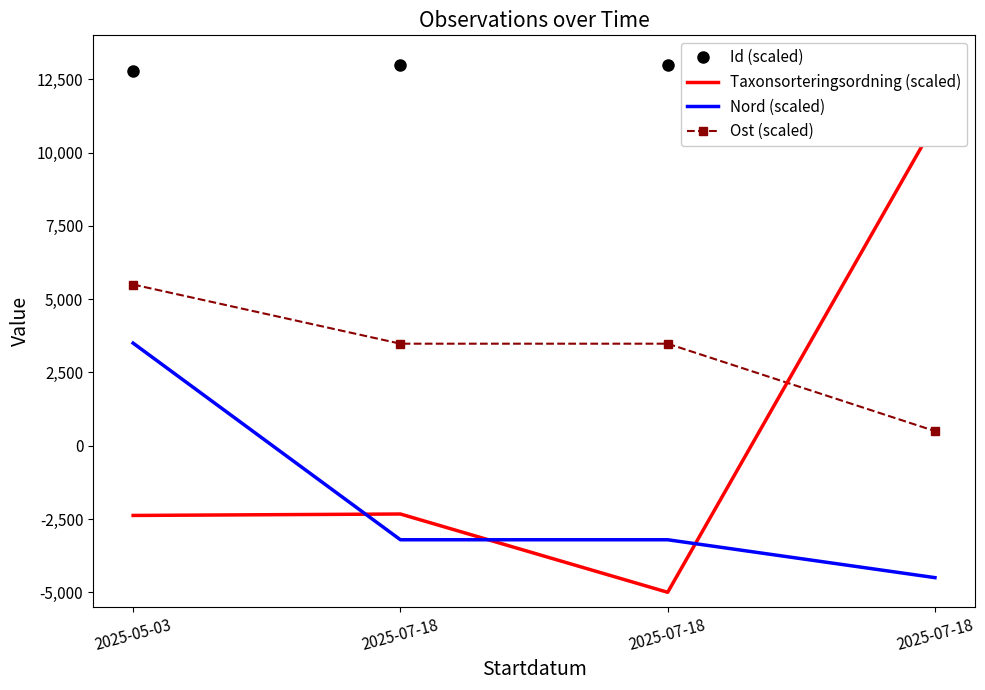

What value does the Ost (scaled) series have at 2025-05-03?

5500.0